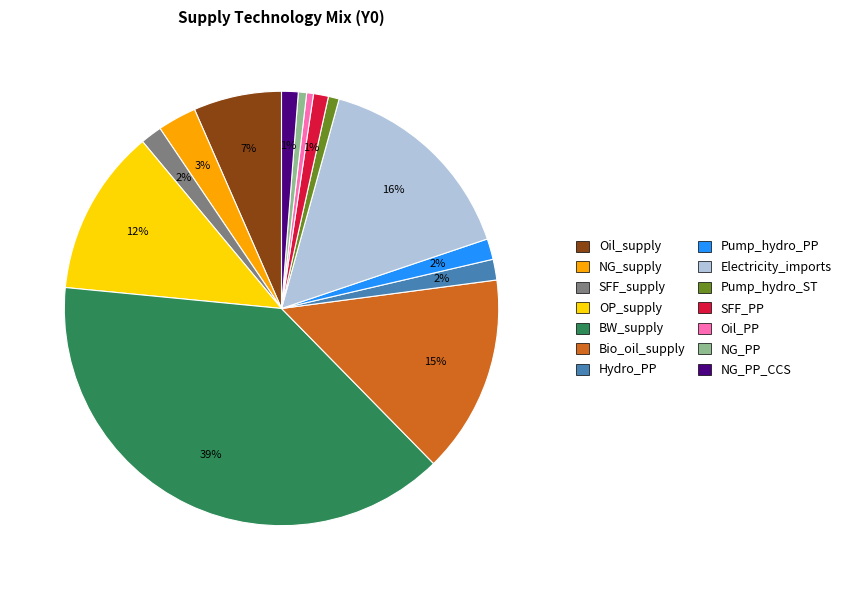

Is there a majority slice in this chart?

No